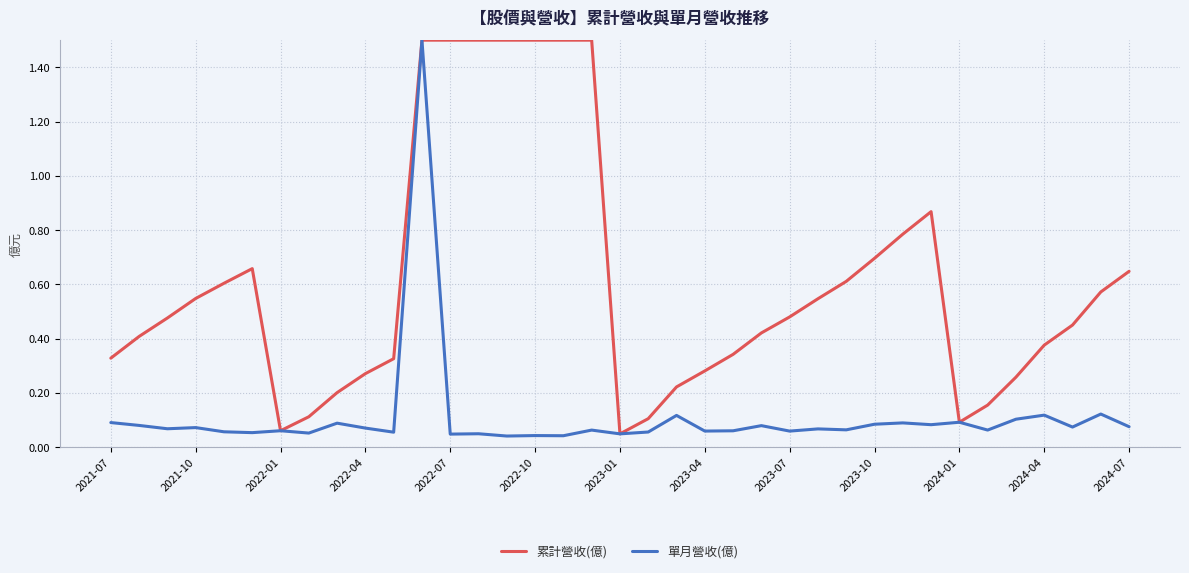

True or false: 單月營收(億) has more than 1 points higher than both neighbors.

True